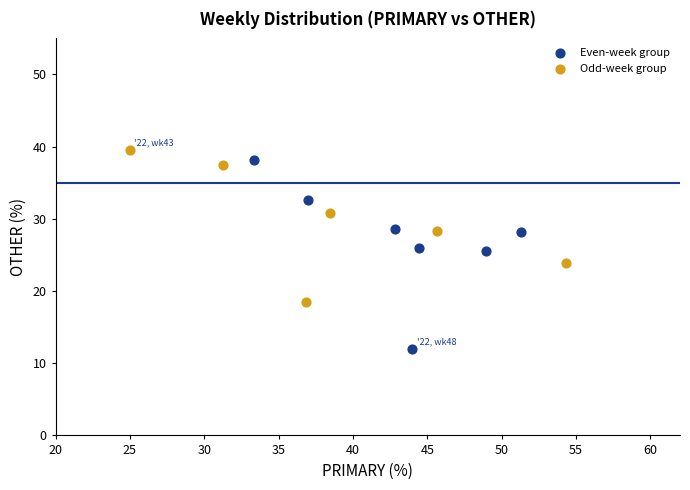

What are all the series names shown in the legend?

Even-week group, Odd-week group